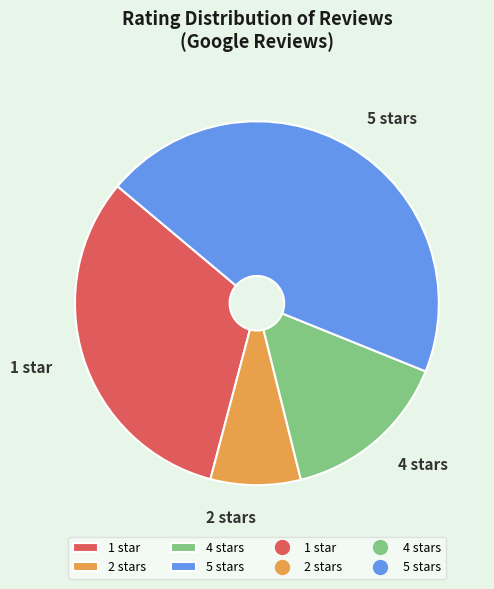

The 5 stars slice represents 45% of the pie. True or false?

True